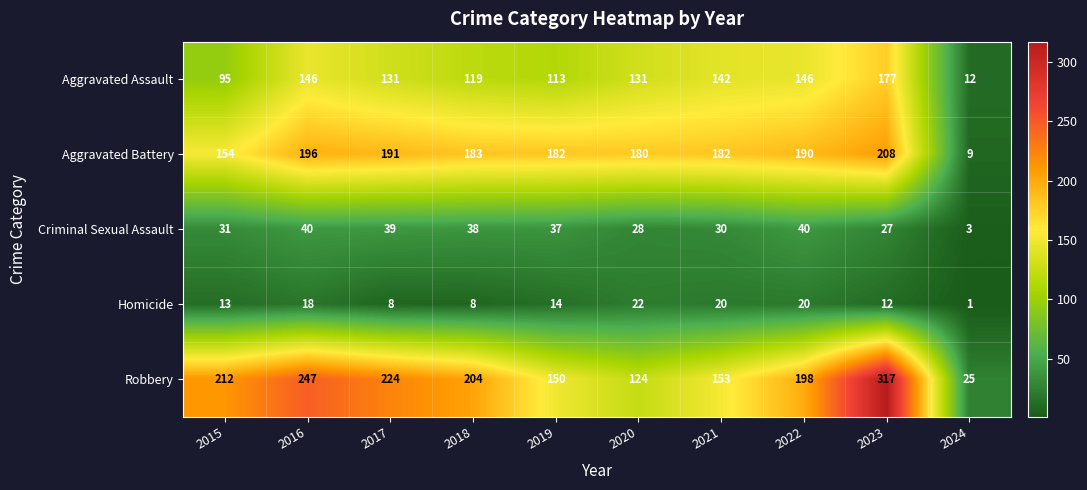

How many data points does each series have?

10